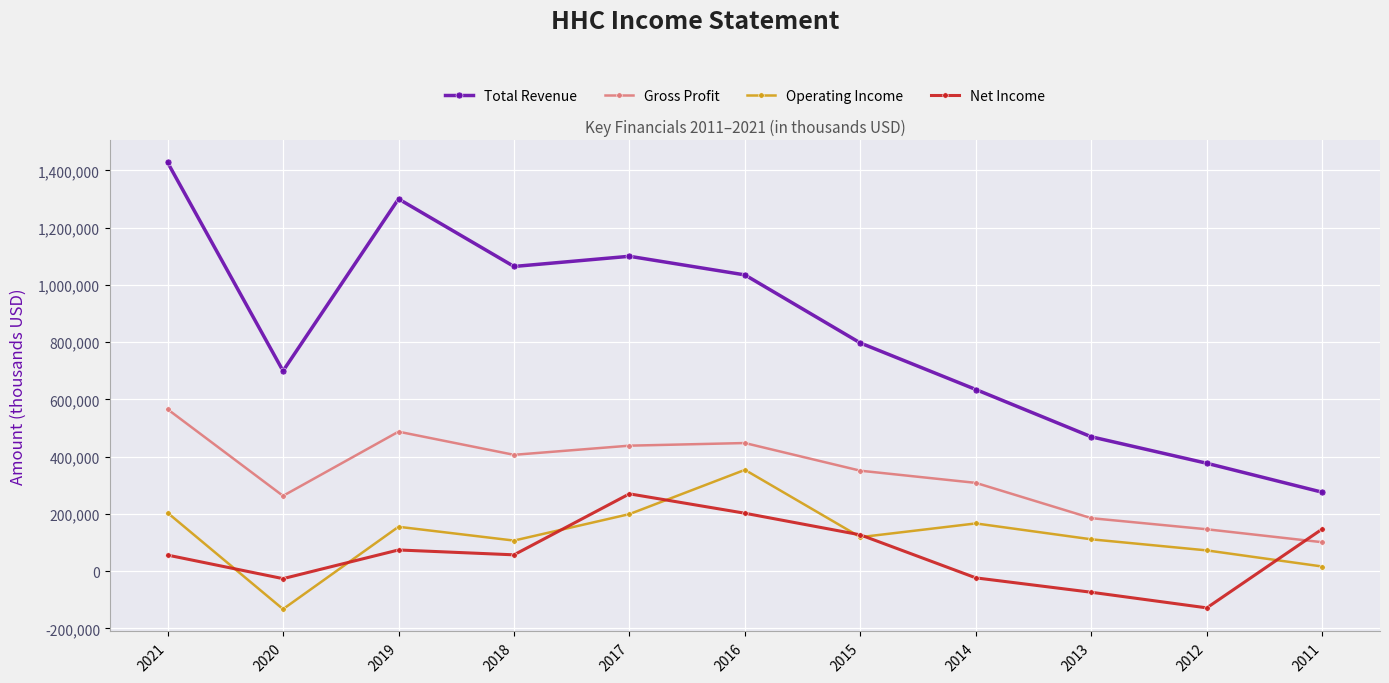

Rank the series at 2021 from lowest to highest value.

Net Income, Operating Income, Gross Profit, Total Revenue